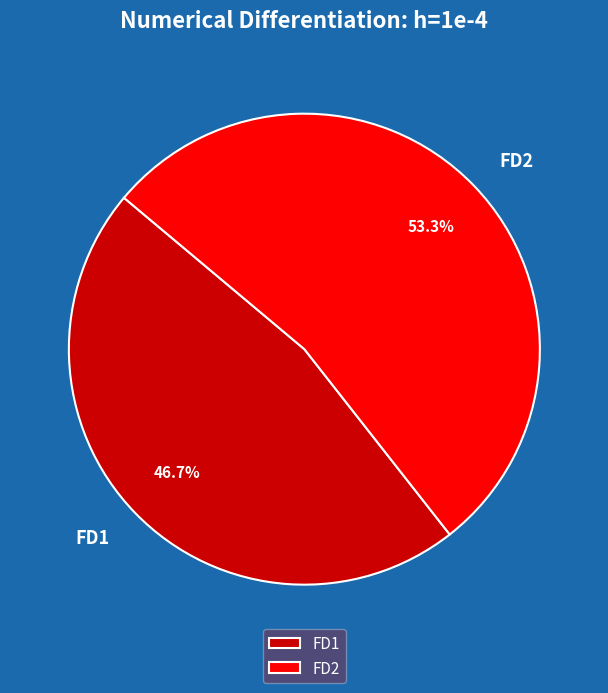

To the nearest percent, what is the difference between the FD2 and FD1 slice percentages?

7%